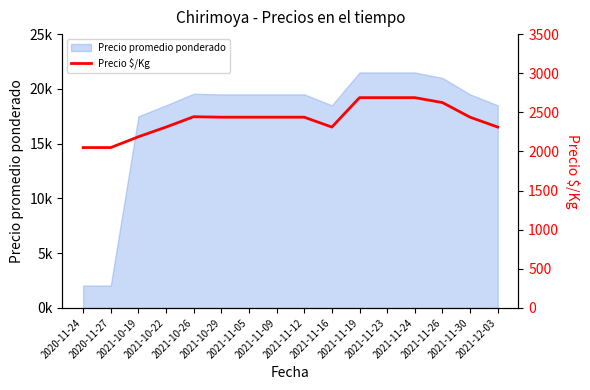

What is the sum of all values?

38547